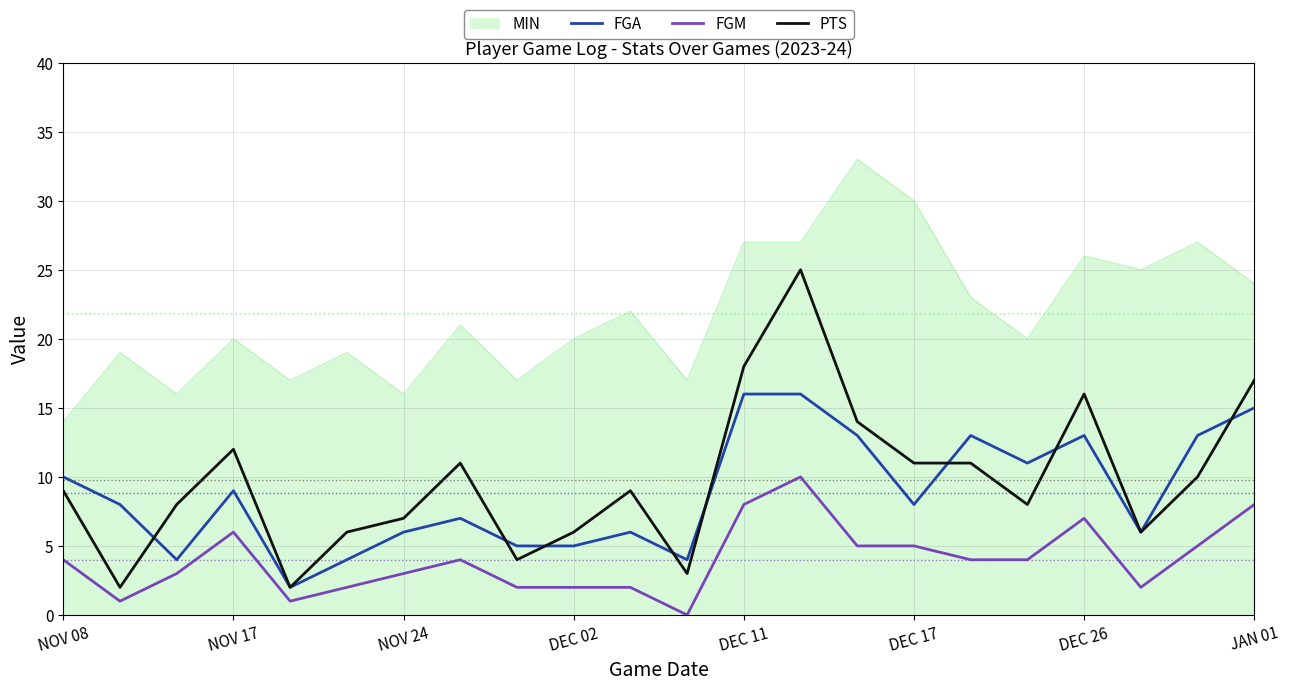

Which series has the largest range (max minus min)?

PTS